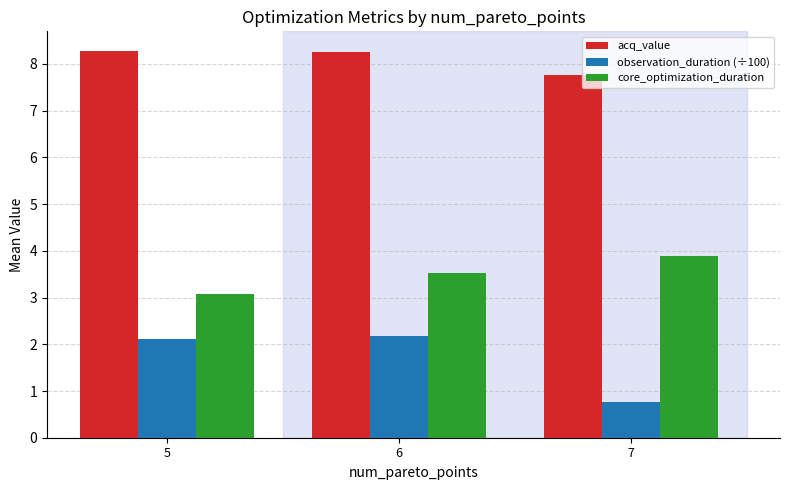

What are all the series names shown in the legend?

acq_value, observation_duration (÷100), core_optimization_duration